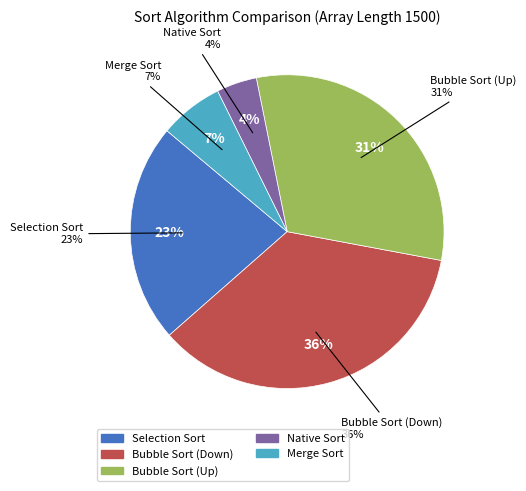

To the nearest percent, what portion does Native Sort represent?

4%